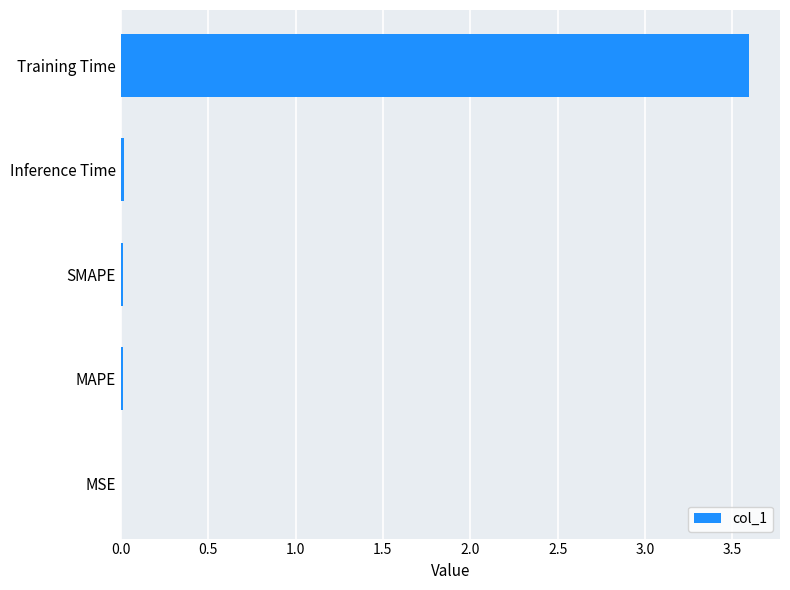

How many data points does each series have?

5